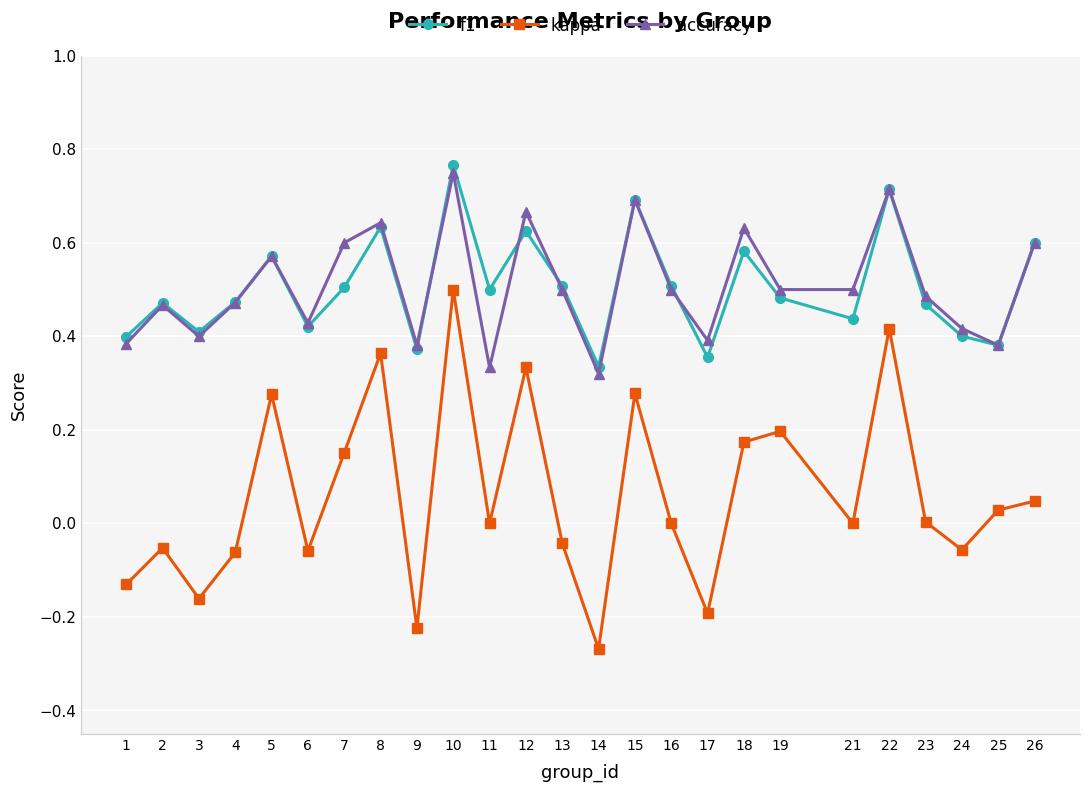

True or false: accuracy and kappa cross at least once.

False